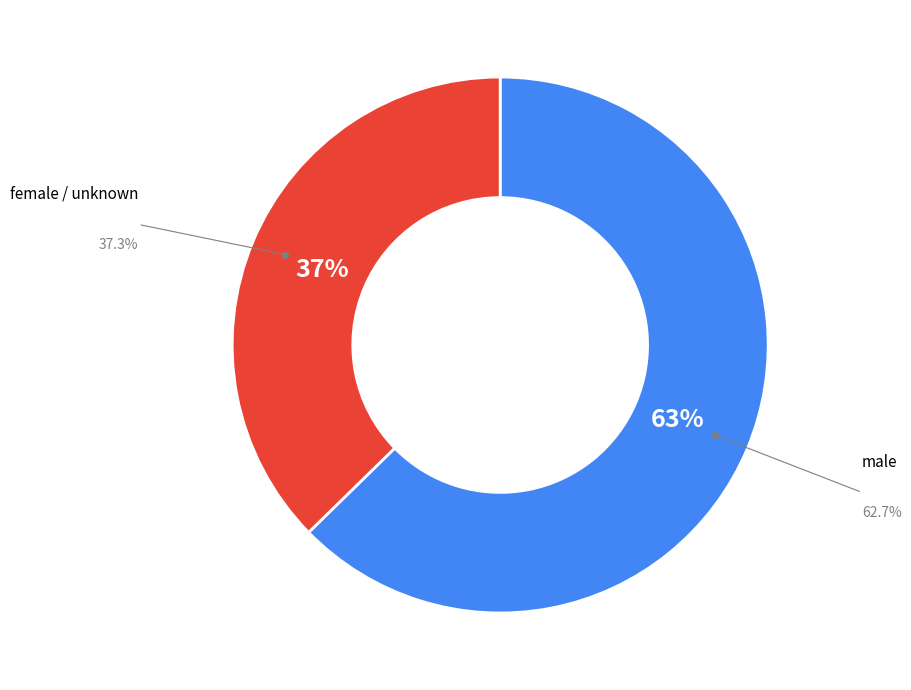

To the nearest percent, what is the average slice percentage?

50%